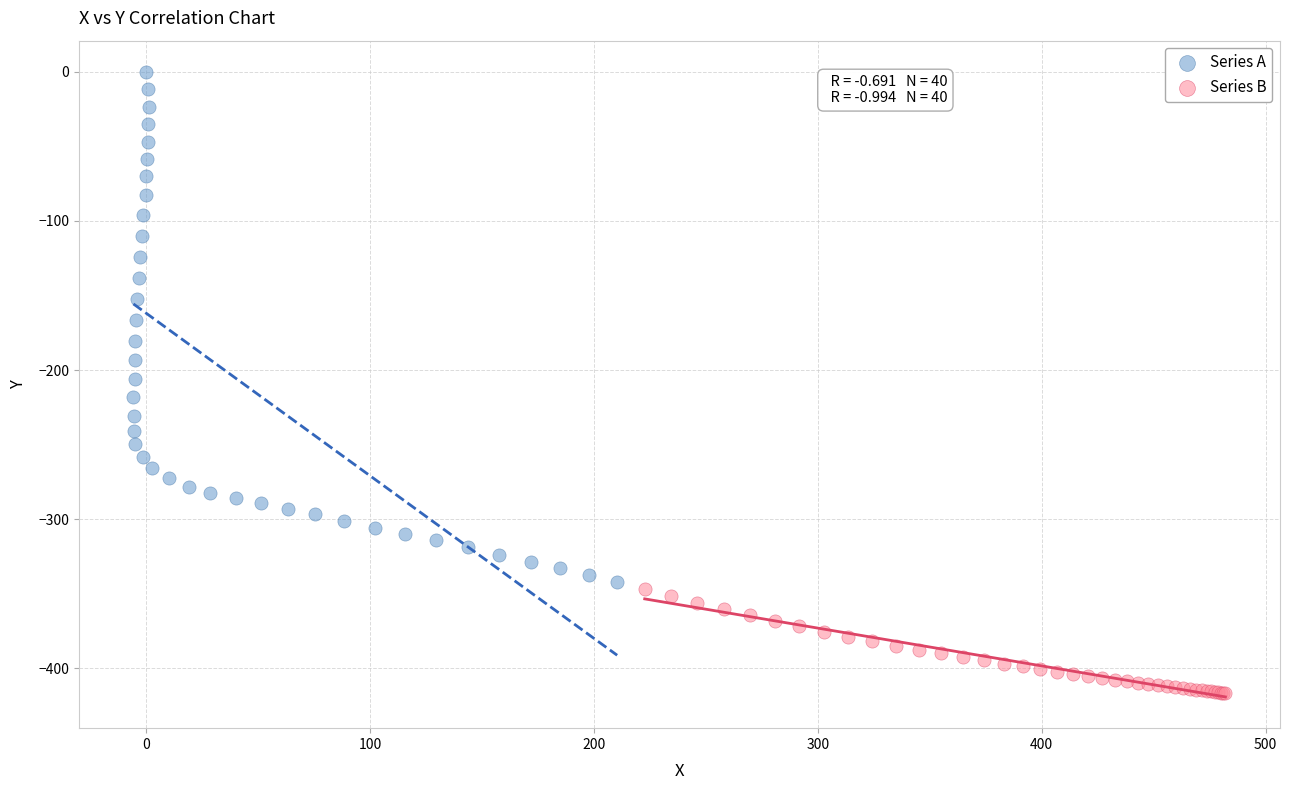

Which series has the largest Y range (max minus min)?

Series A